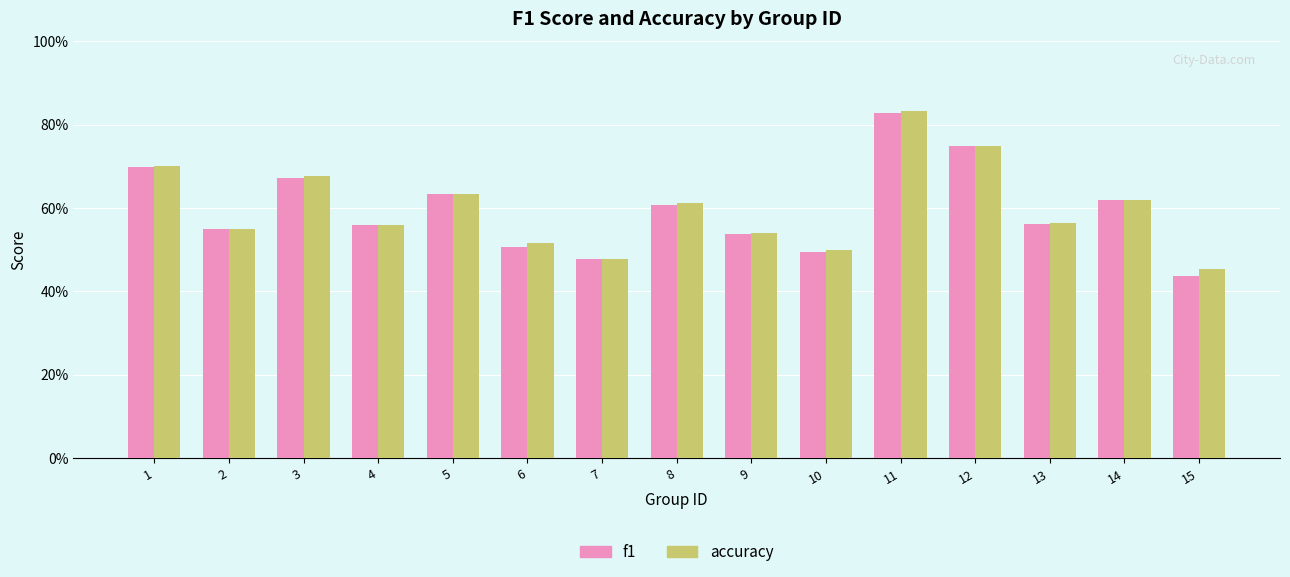

What are all the series names shown in the legend?

f1, accuracy